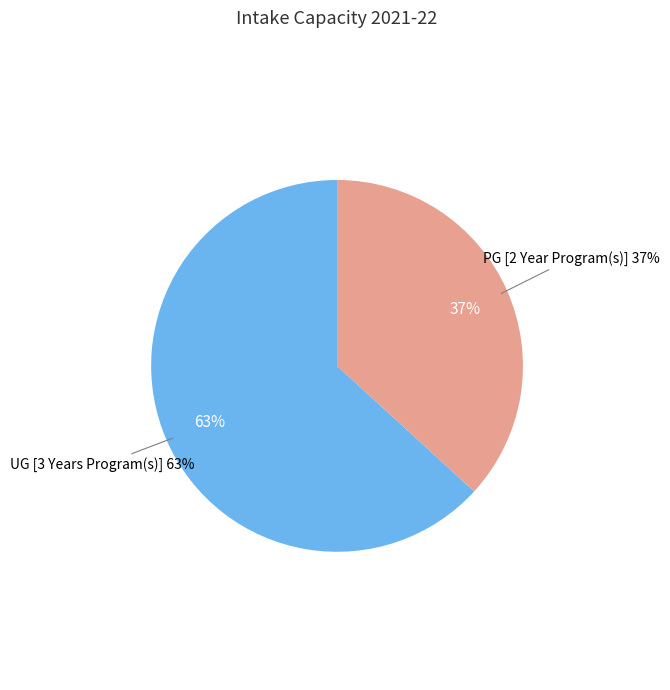

Is there any slice that represents more than half of the pie?

Yes